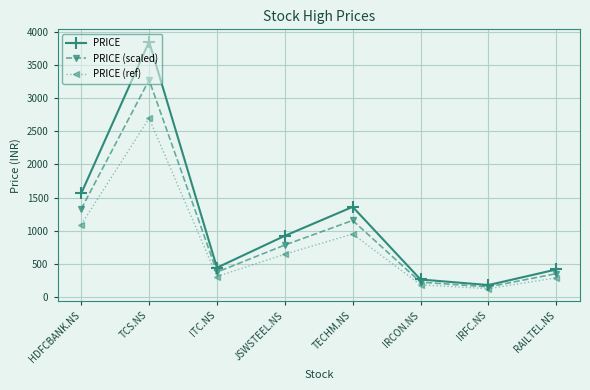

What position from the left is RAILTEL.NS?

8